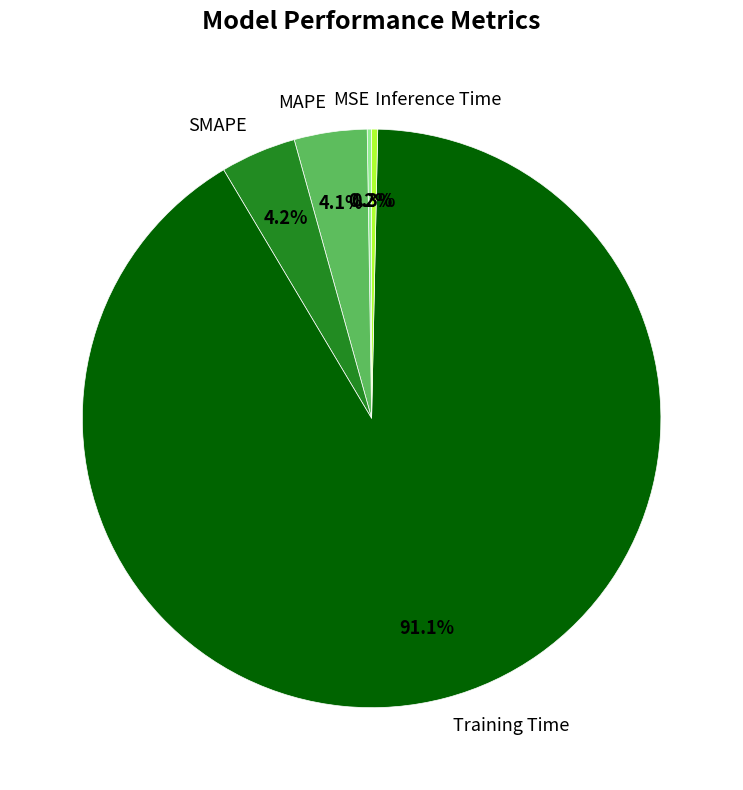

Combined, what portion of the pie is MAPE and Inference Time?

4.4%